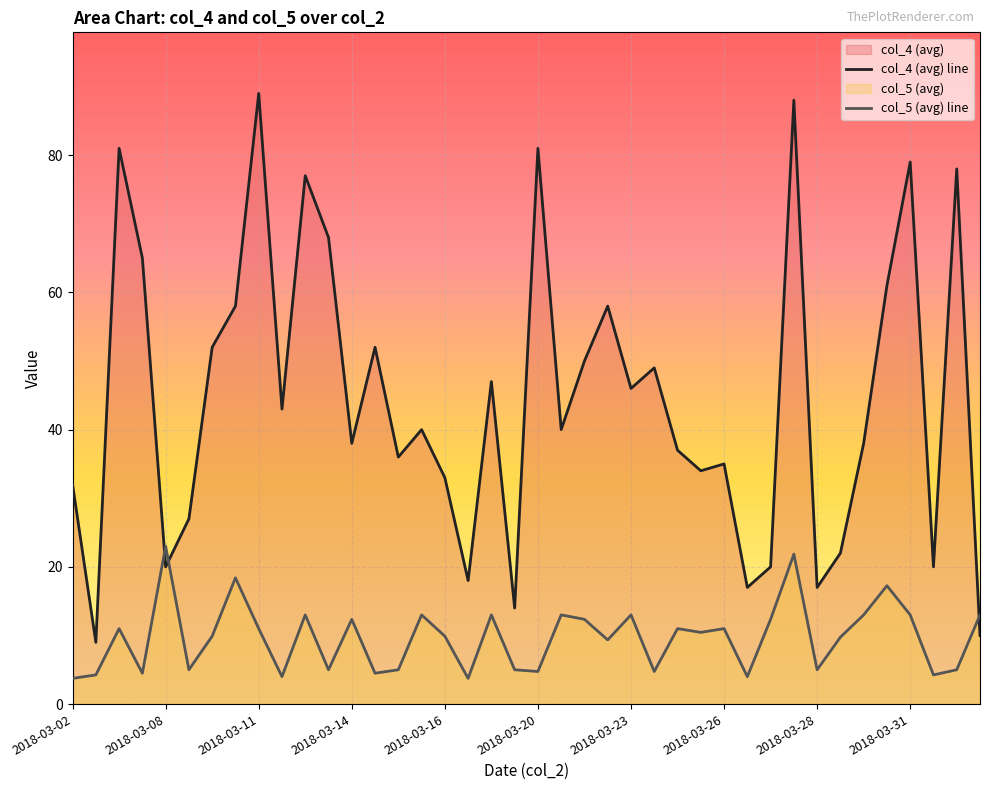

True or false: col_5 (avg) line has more than 0 interior local peaks.

True